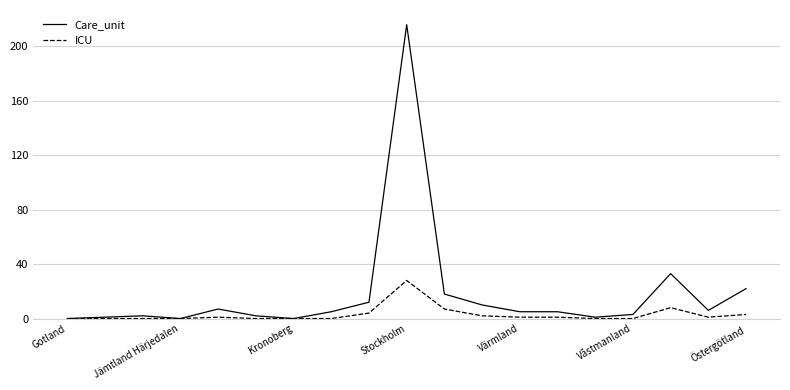

What is the greatest value displayed?

216